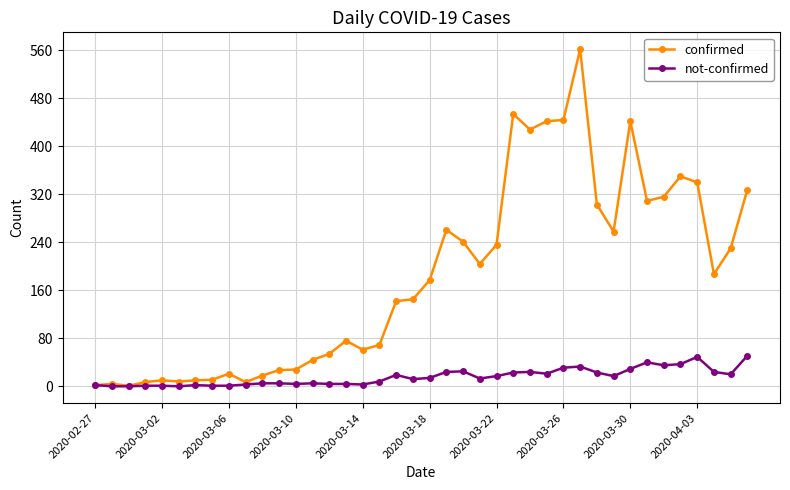

What is the maximum value shown in the chart?

562